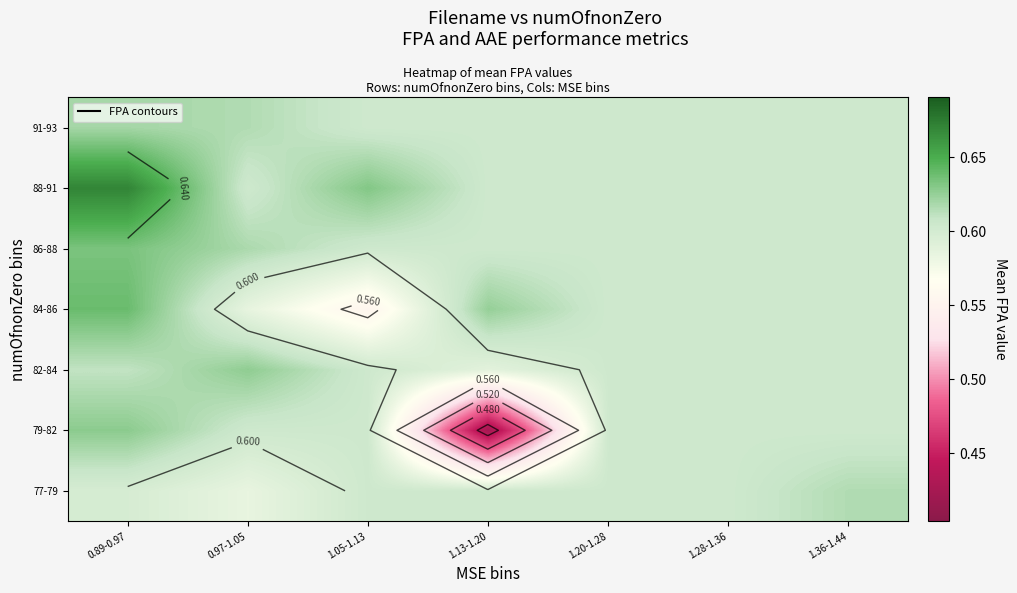

What is the sum of all 86-88 values?

4.3